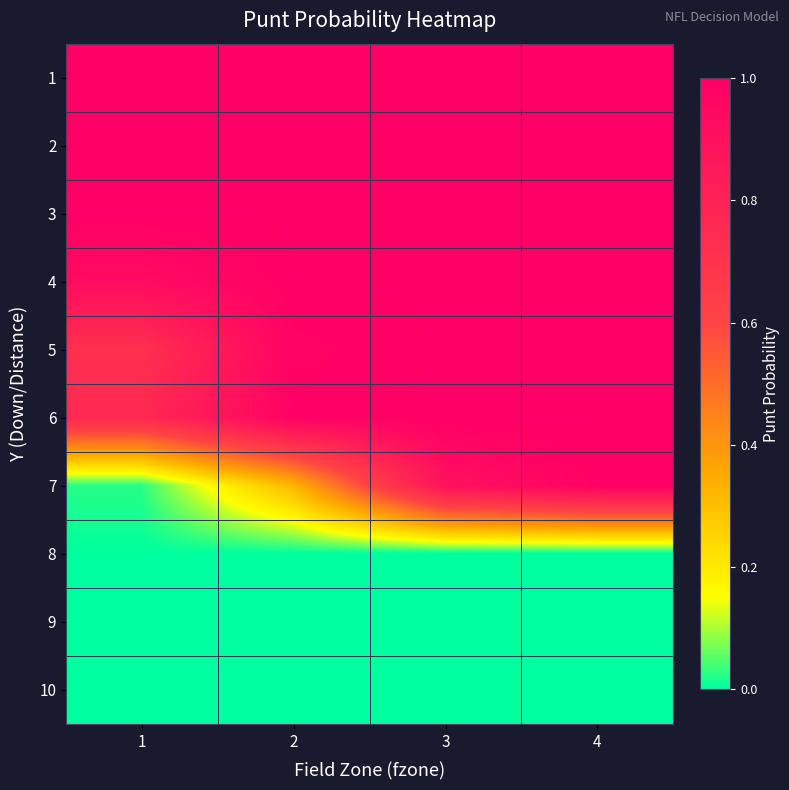

What is the total value across all series at 1?

5.4